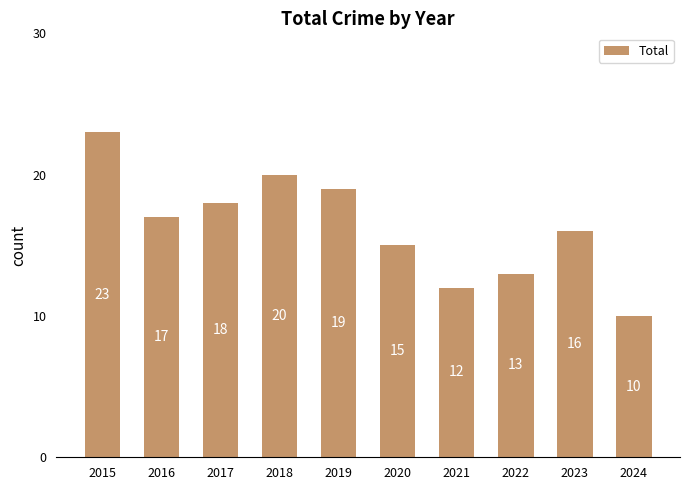

Reading left to right, list all the values displayed in this chart.

23	17	18	20	19	15	12	13	16	10